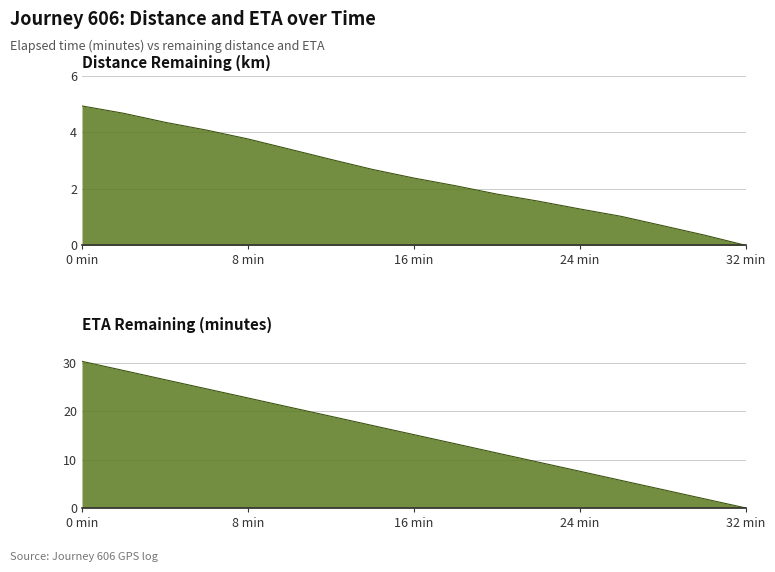

Is the value of eta_remaining_minutes at 9 greater than the value of distance_remaining_km at 14?

Yes